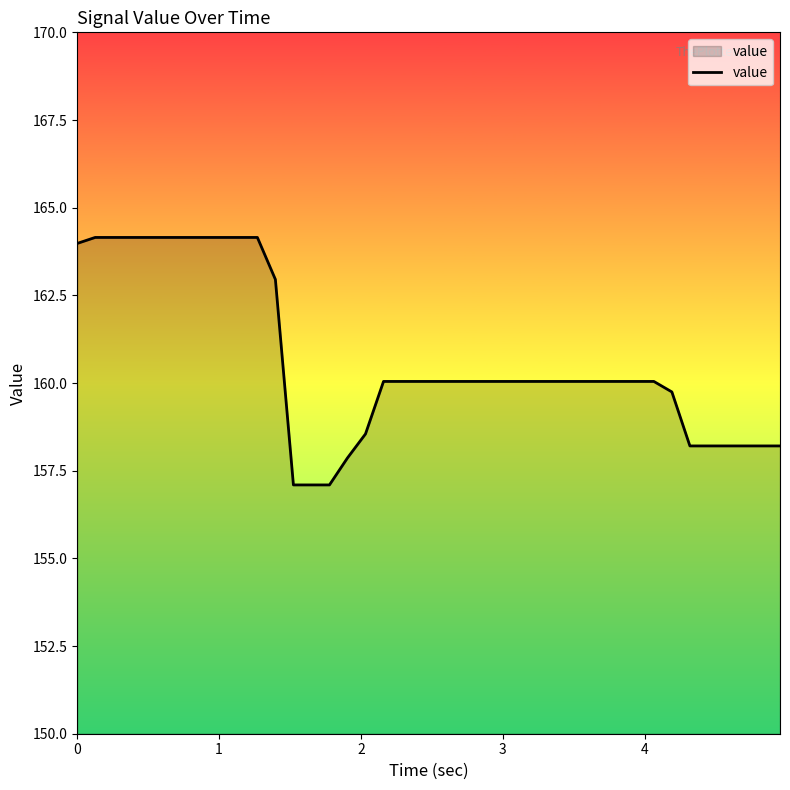

What is the maximum value shown in the chart?

164.2